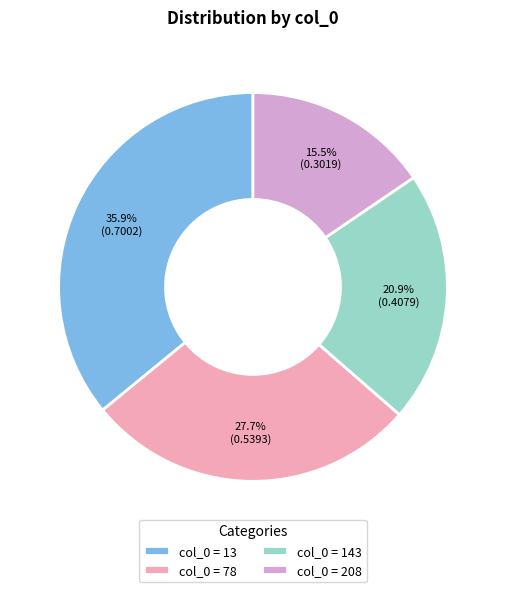

Is there a majority slice in this chart?

No